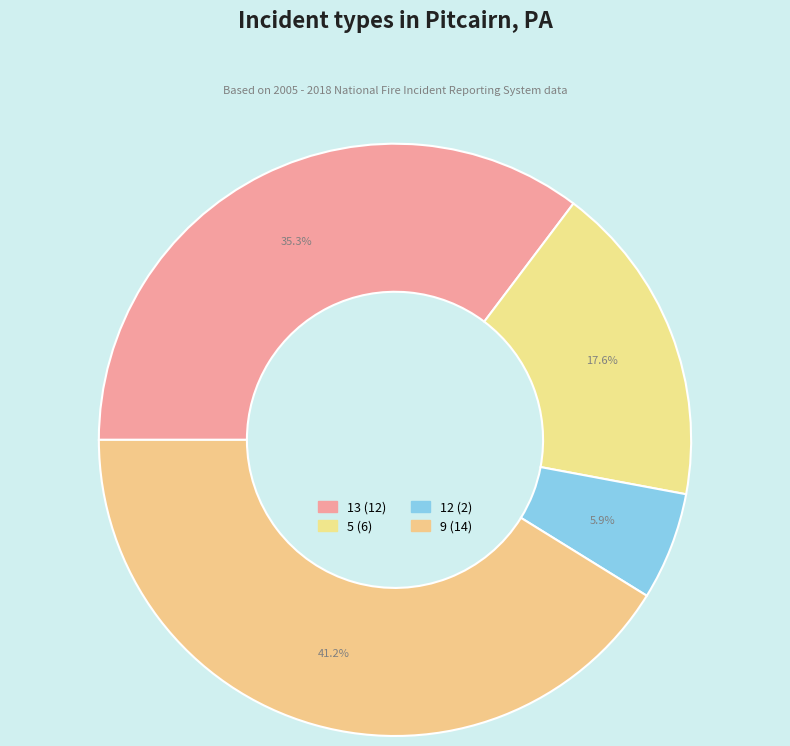

How many segments does this pie chart have?

4